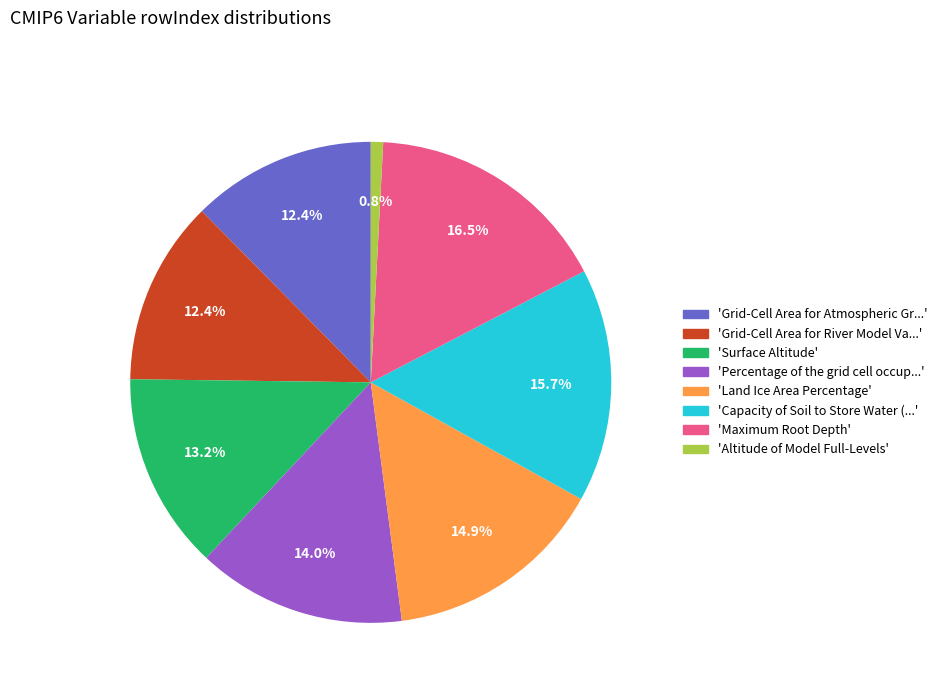

Which category has the biggest portion of the pie?

'Maximum Root Depth'